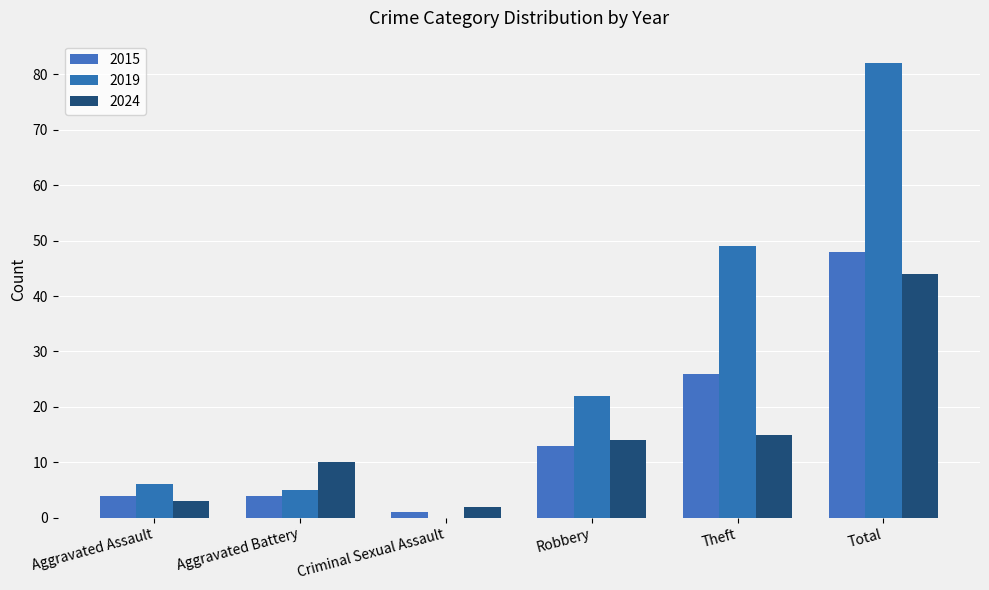

Count the number of data series in this chart.

3